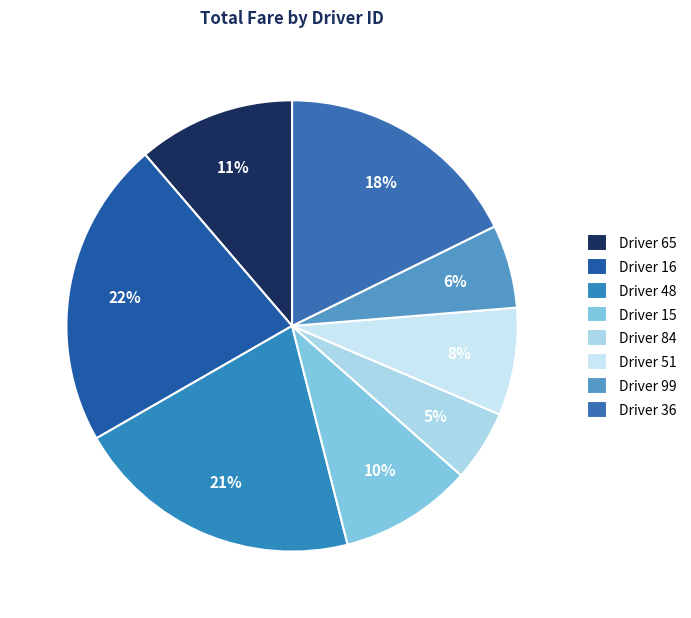

Does any single category account for the majority?

No